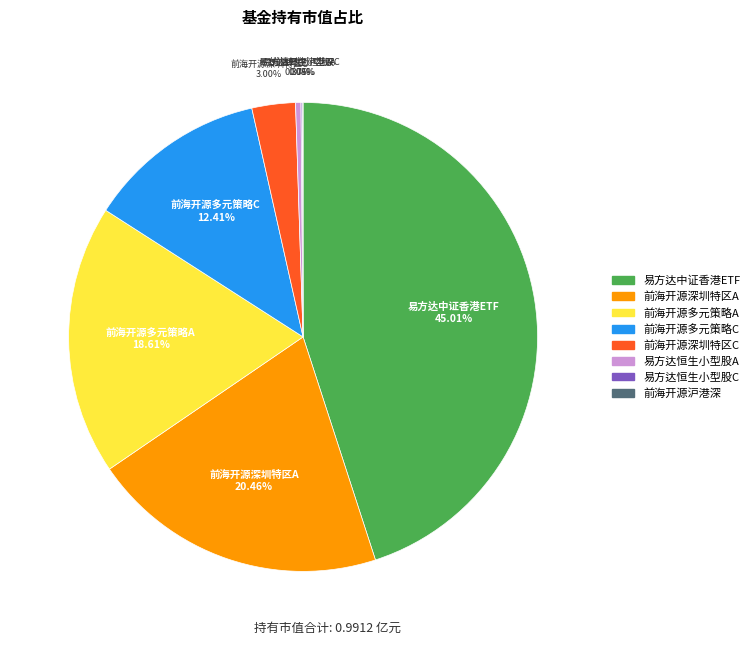

Does any single category account for the majority?

No